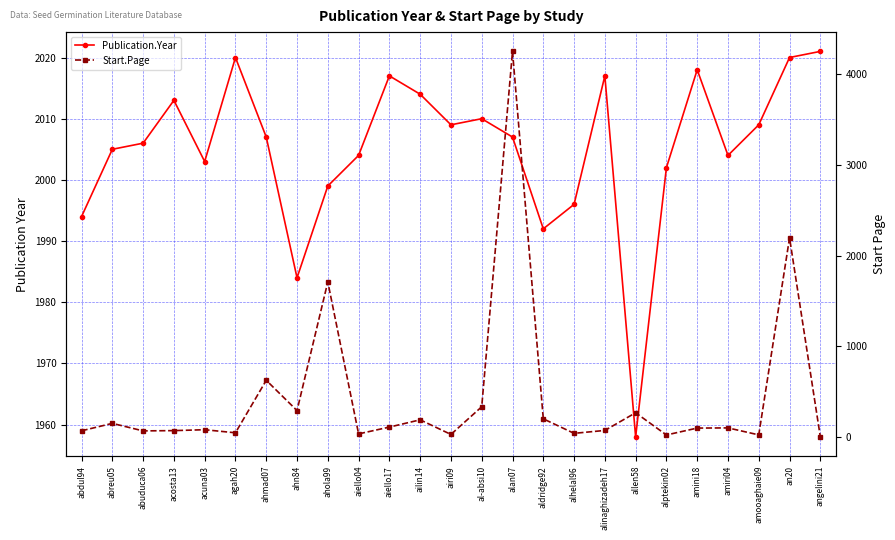

True or false: Start.Page and Publication.Year intersect in this chart.

True